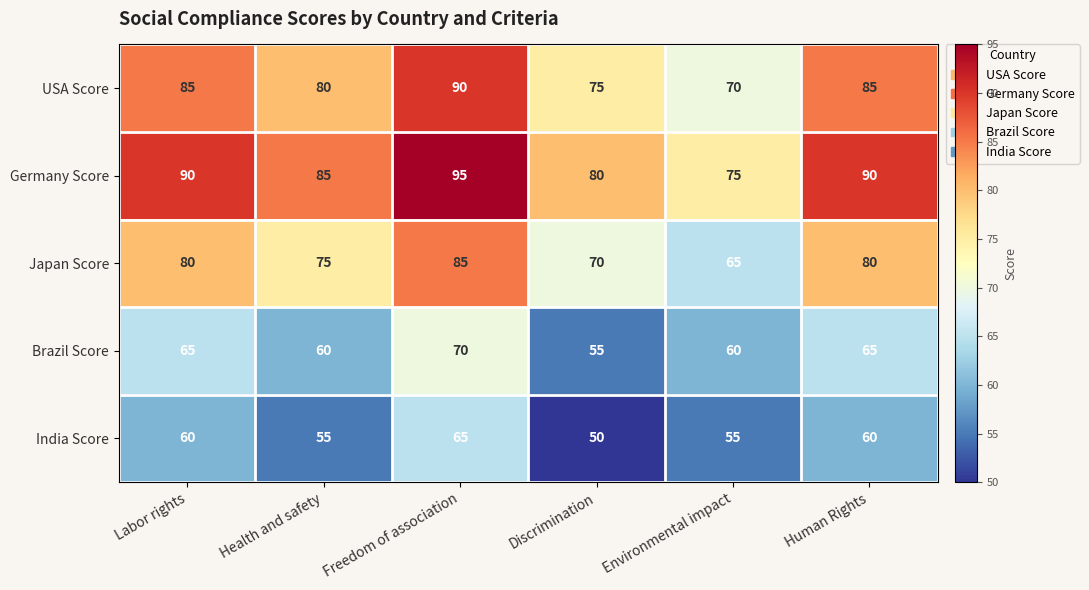

Reading left to right, extract all data points from this chart.

USA Score: 85	80	90	75	70	85
Germany Score: 90	85	95	80	75	90
Japan Score: 80	75	85	70	65	80
Brazil Score: 65	60	70	55	60	65
India Score: 60	55	65	50	55	60